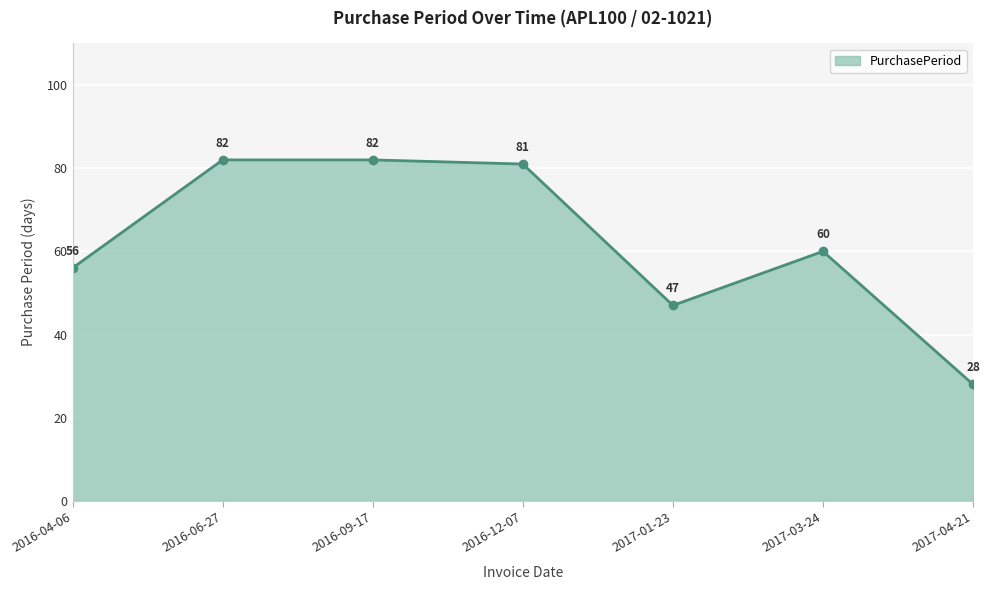

How many interior local valleys (lower than both neighbors) does the data have?

1